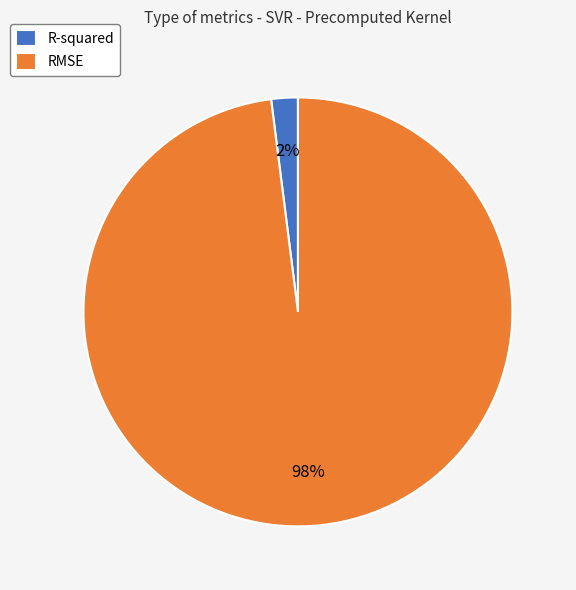

To the nearest percent, what is the average slice percentage?

50%